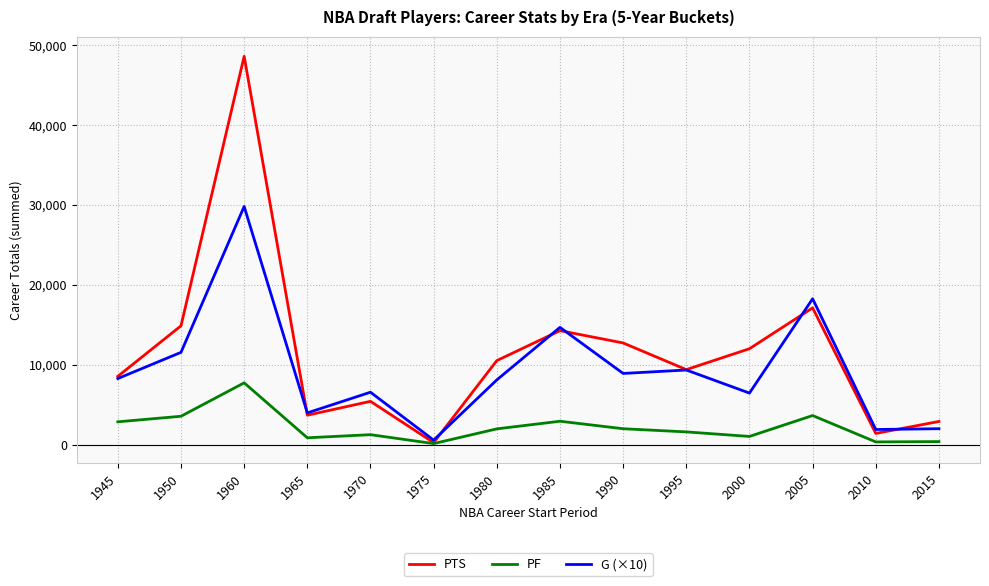

Which series changed the most between 1985 and 1990?

G (×10)